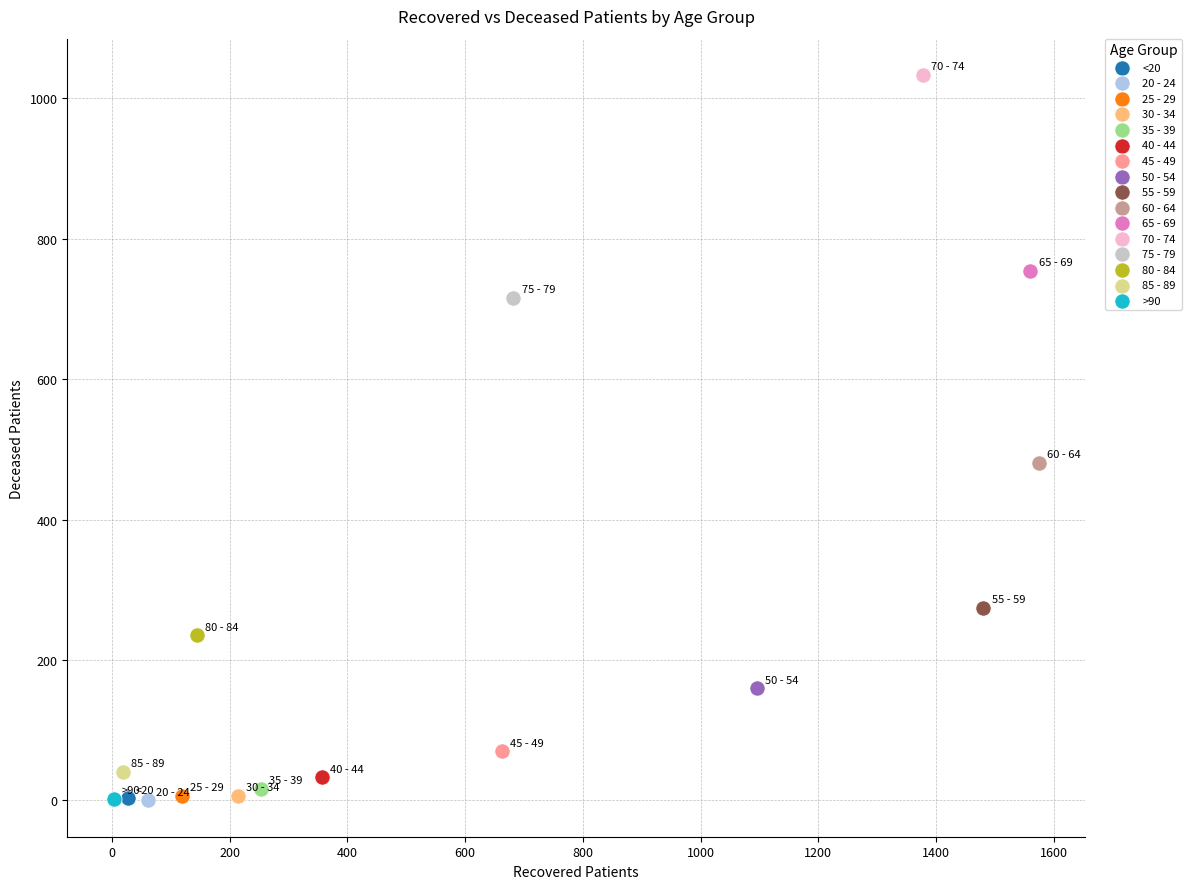

Which series contains the highest Y value?

70 - 74